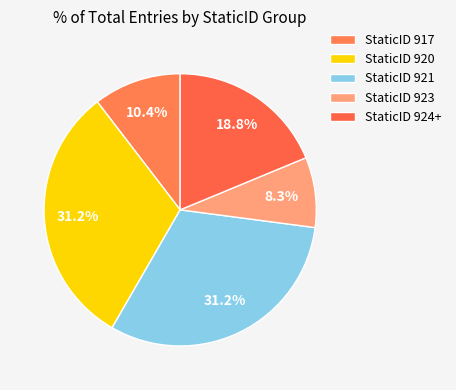

How many slices are in this pie chart?

5